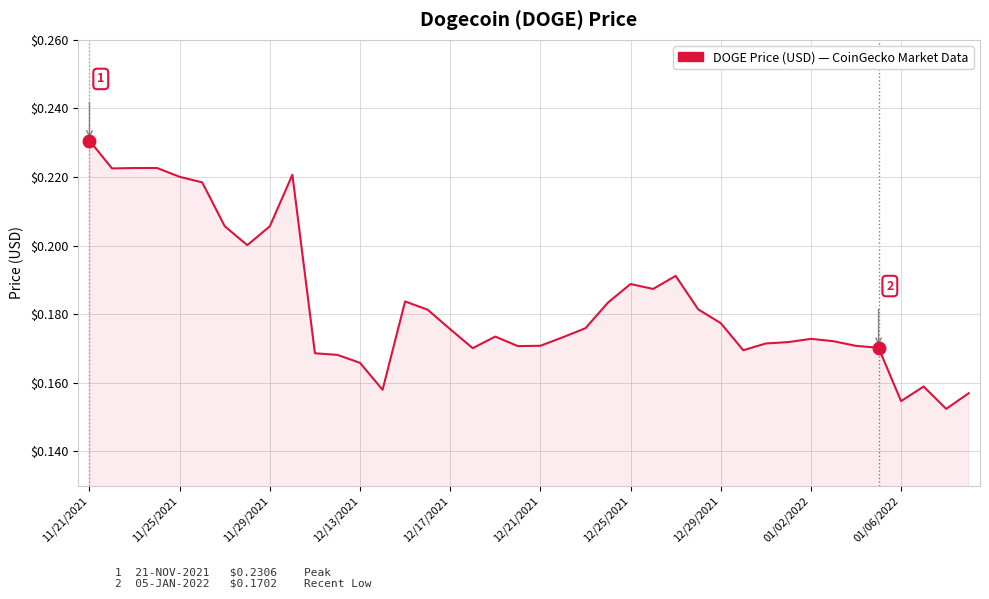

At which category does the chart reach its peak across all series?

11/21/2021